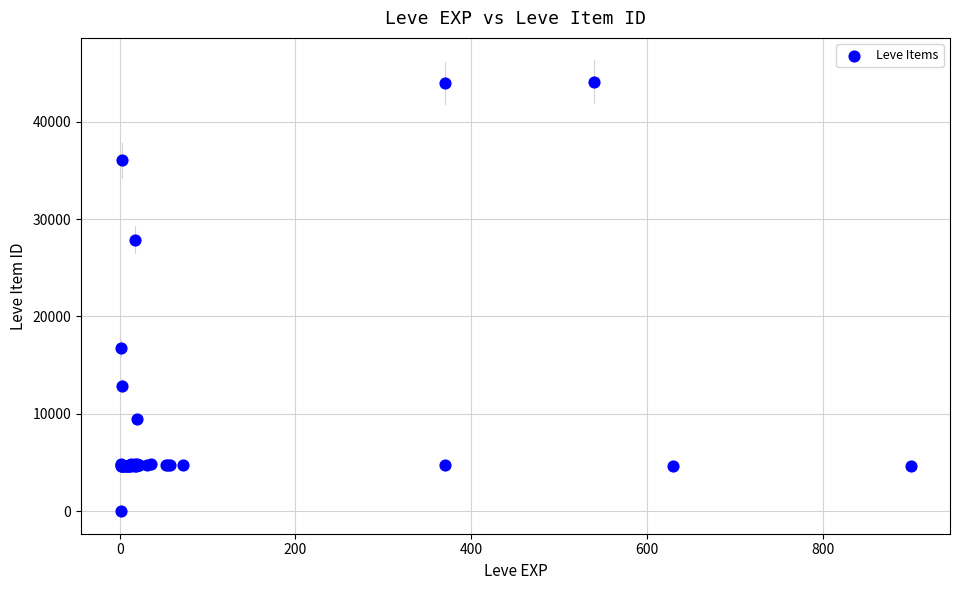

What Y value in the scatter plot is closest to 22050?

16734